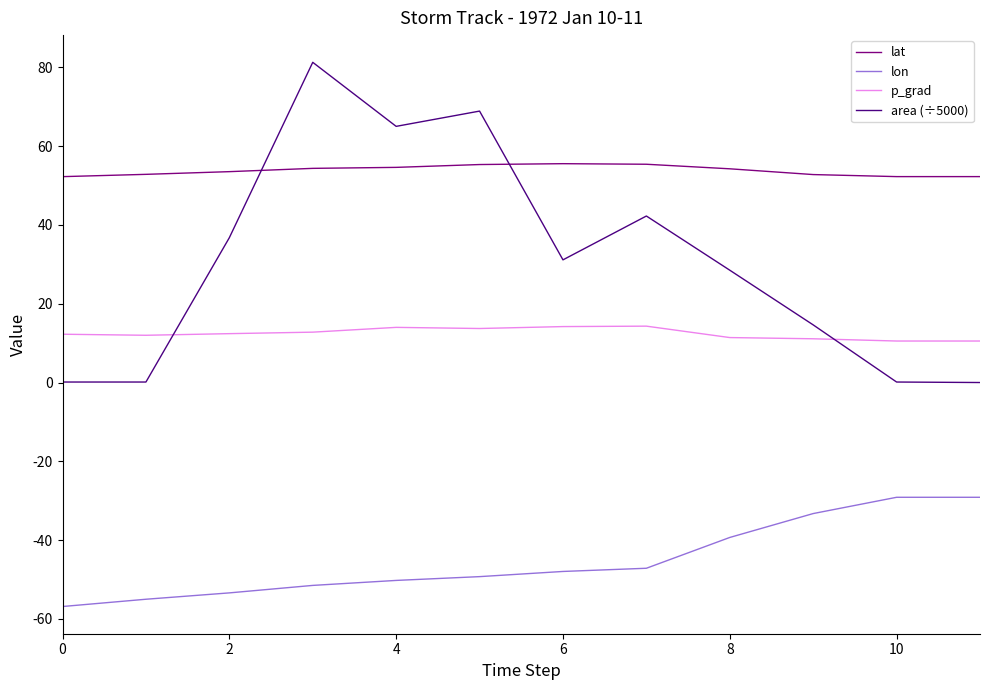

List the series in order of their peak value, lowest first.

lon, p_grad, lat, area (÷5000)